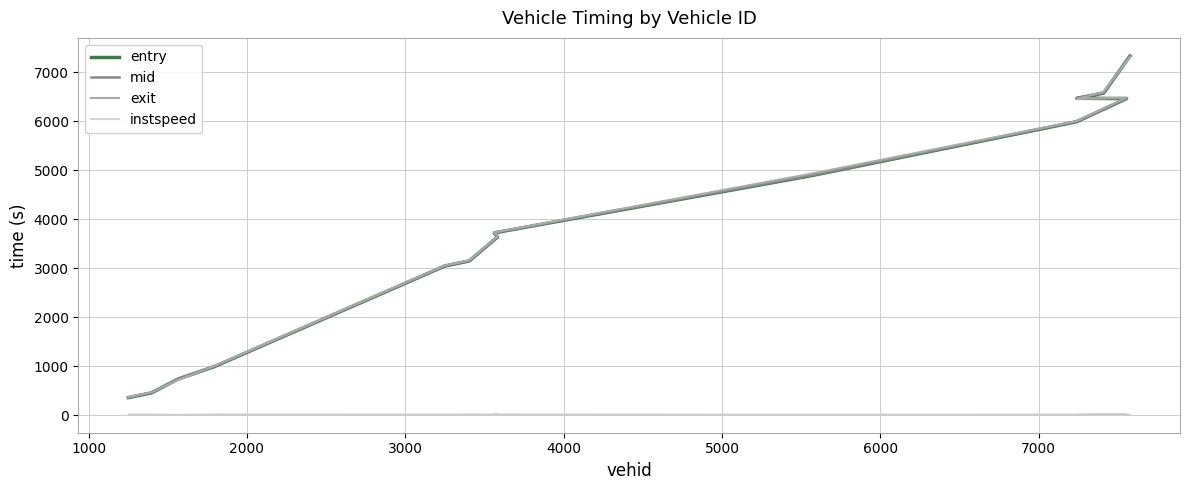

How many lines are shown in the chart?

4